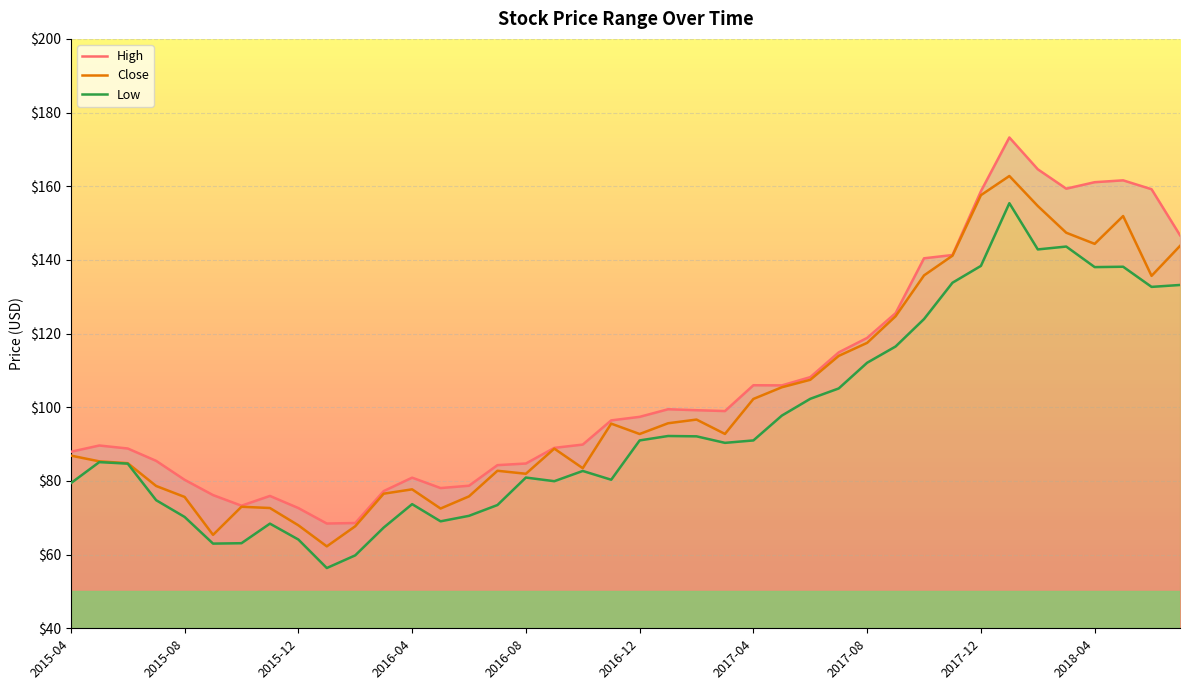

At which label does Close first exceed 92?

2016-11